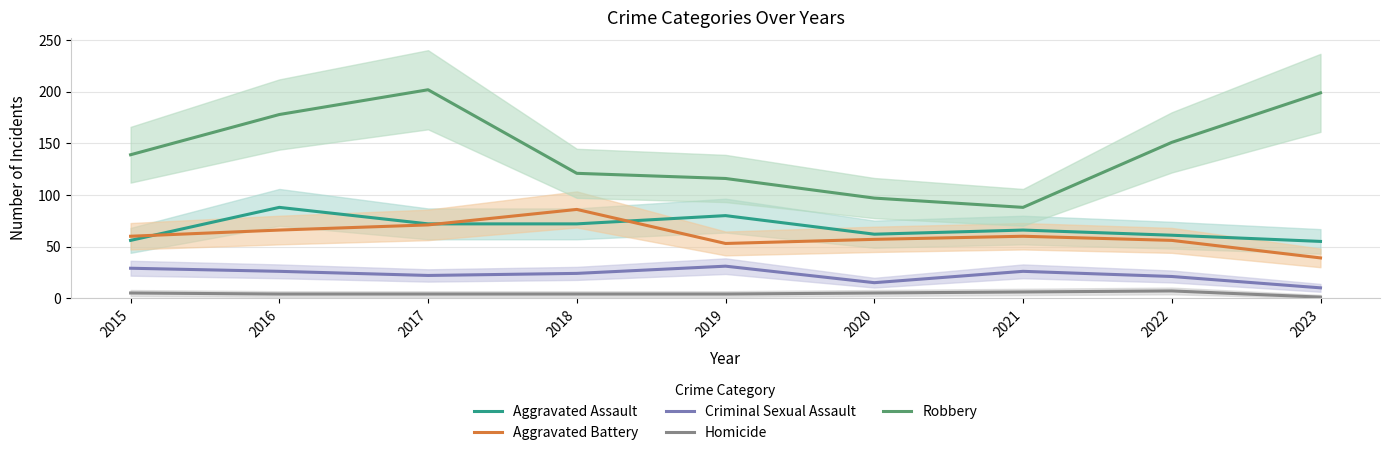

At which label does Homicide first exceed 4?

2015